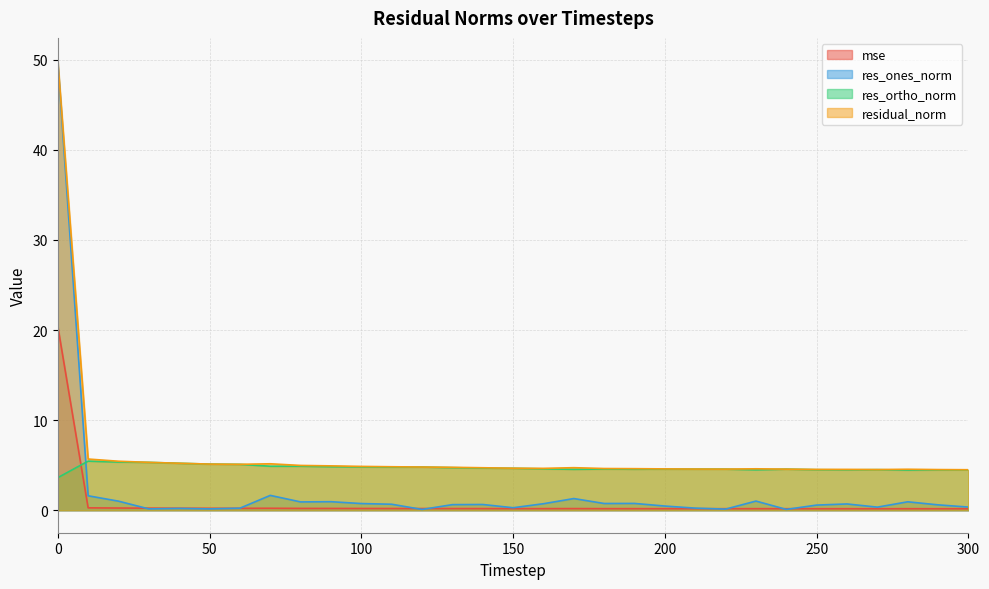

What is the difference between the residual_norm values at 120 and 300?

0.3